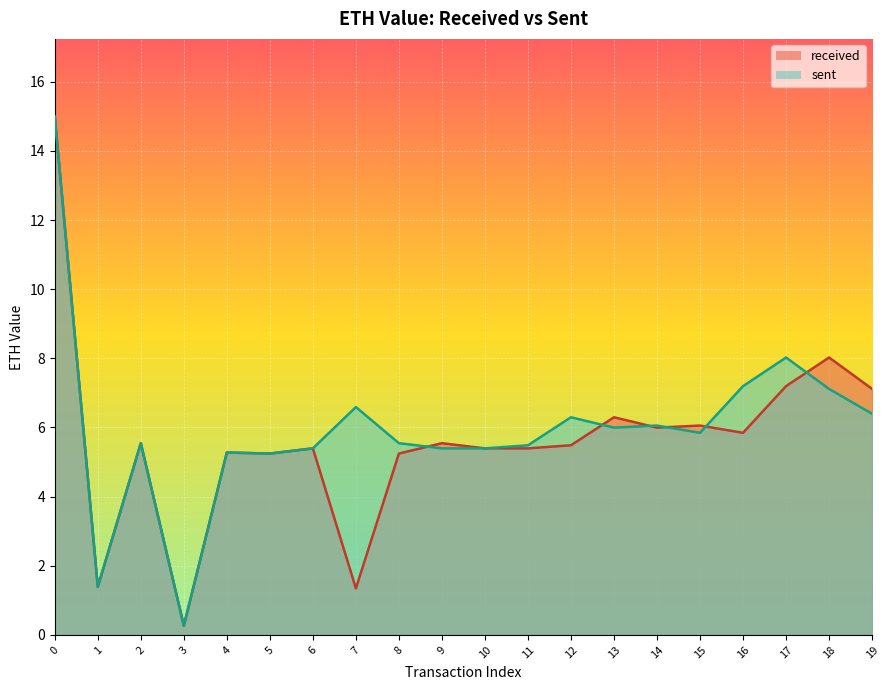

How many data points does each series have?

20